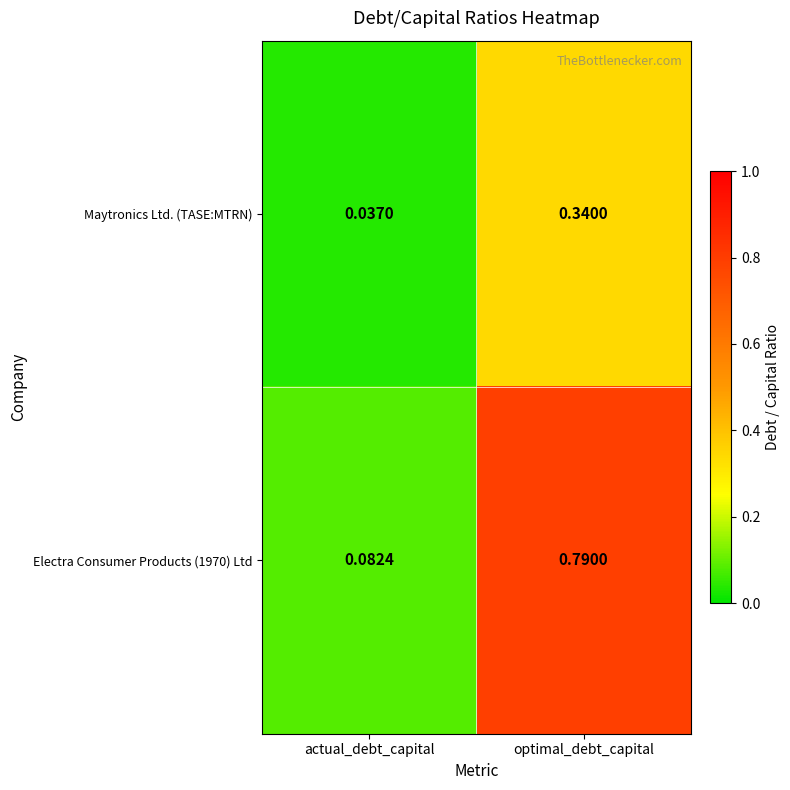

Rank the series by their maximum value, from highest to lowest.

Electra Consumer Products (1970) Ltd, Maytronics Ltd. (TASE:MTRN)